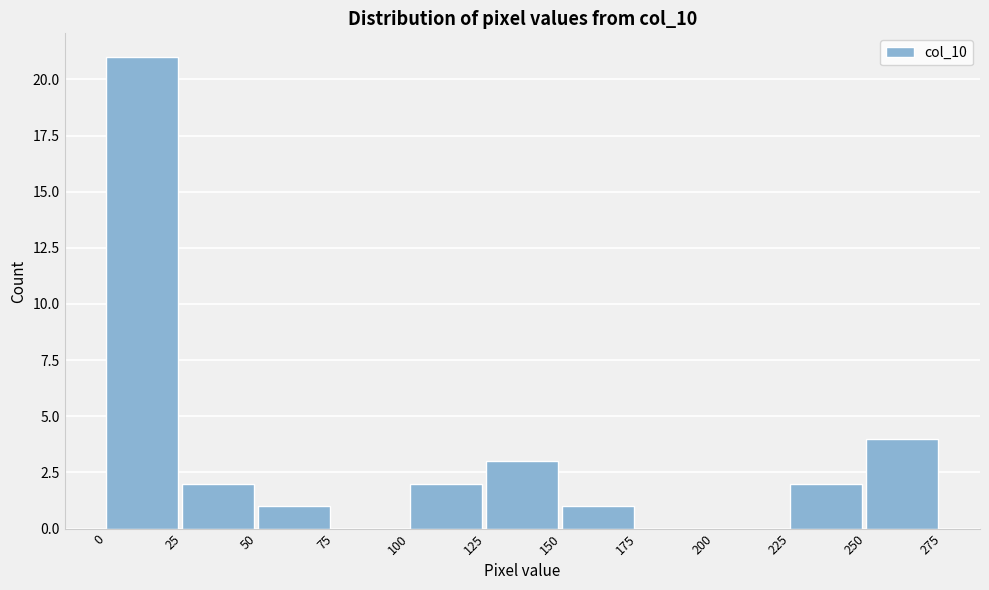

What is the height of the bar covering 125 to 150 on the x-axis? The values are not printed on the chart, so give them approximately, as read against the axis.

3